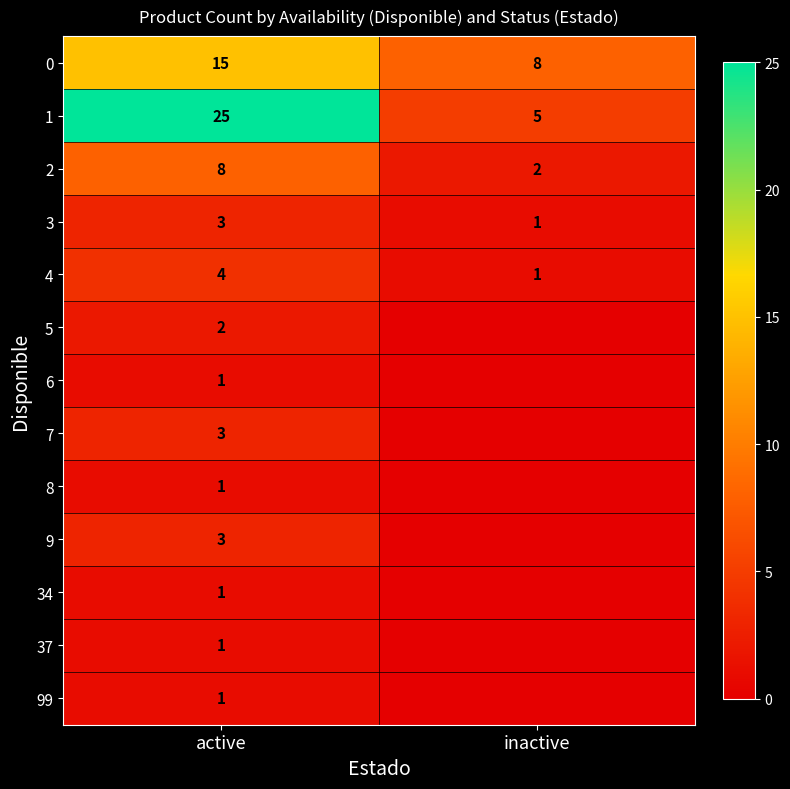

Is the value of 37 at active greater than the value of 4 at active?

No